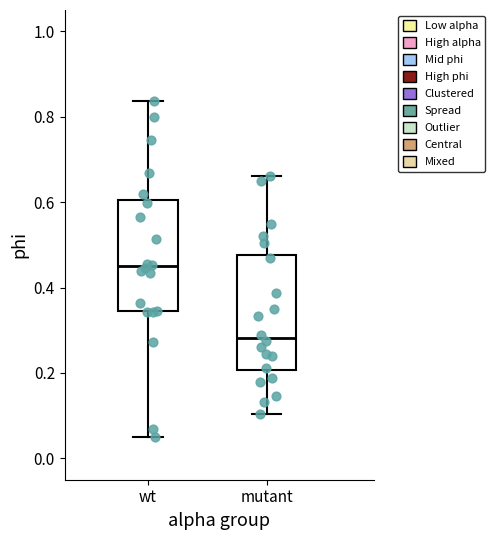

Reading left to right, read every box against the y-axis: the position of its median line, the range the box covers, and the ends of its whiskers. The values are not printed on the chart, so give them approximately, as read against the axis.

wt: median 0.44, box 0.34 to 0.60, whiskers 0.06 to 0.84
mutant: median 0.28, box 0.20 to 0.48, whiskers 0.10 to 0.66